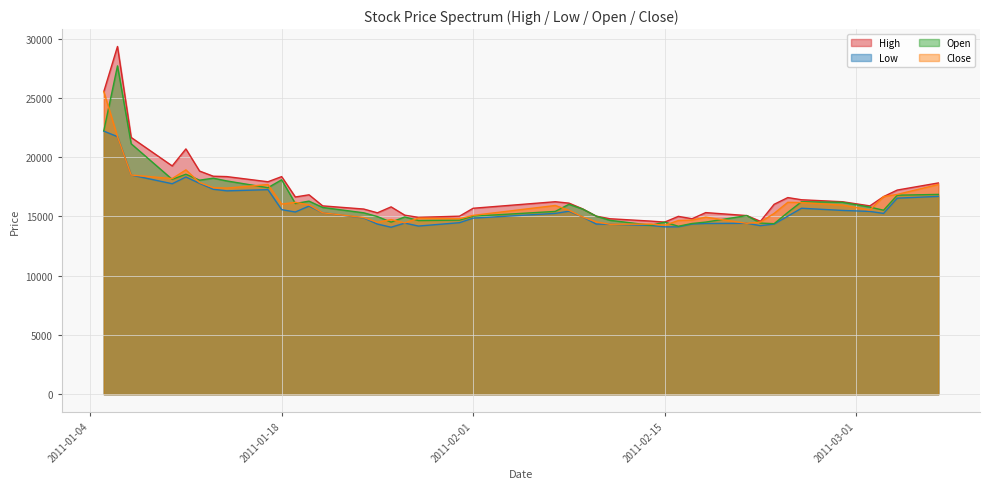

What is the difference between the second highest and second lowest values in the Close series?

7396